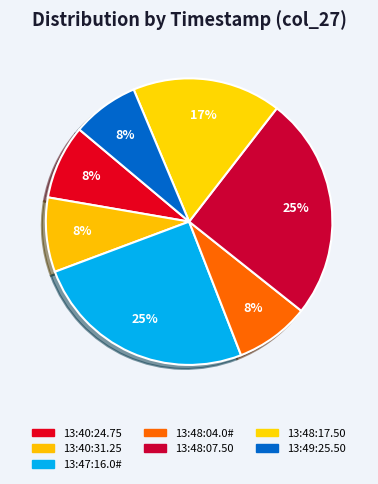

Which slice is the largest?

13:47:16.0#